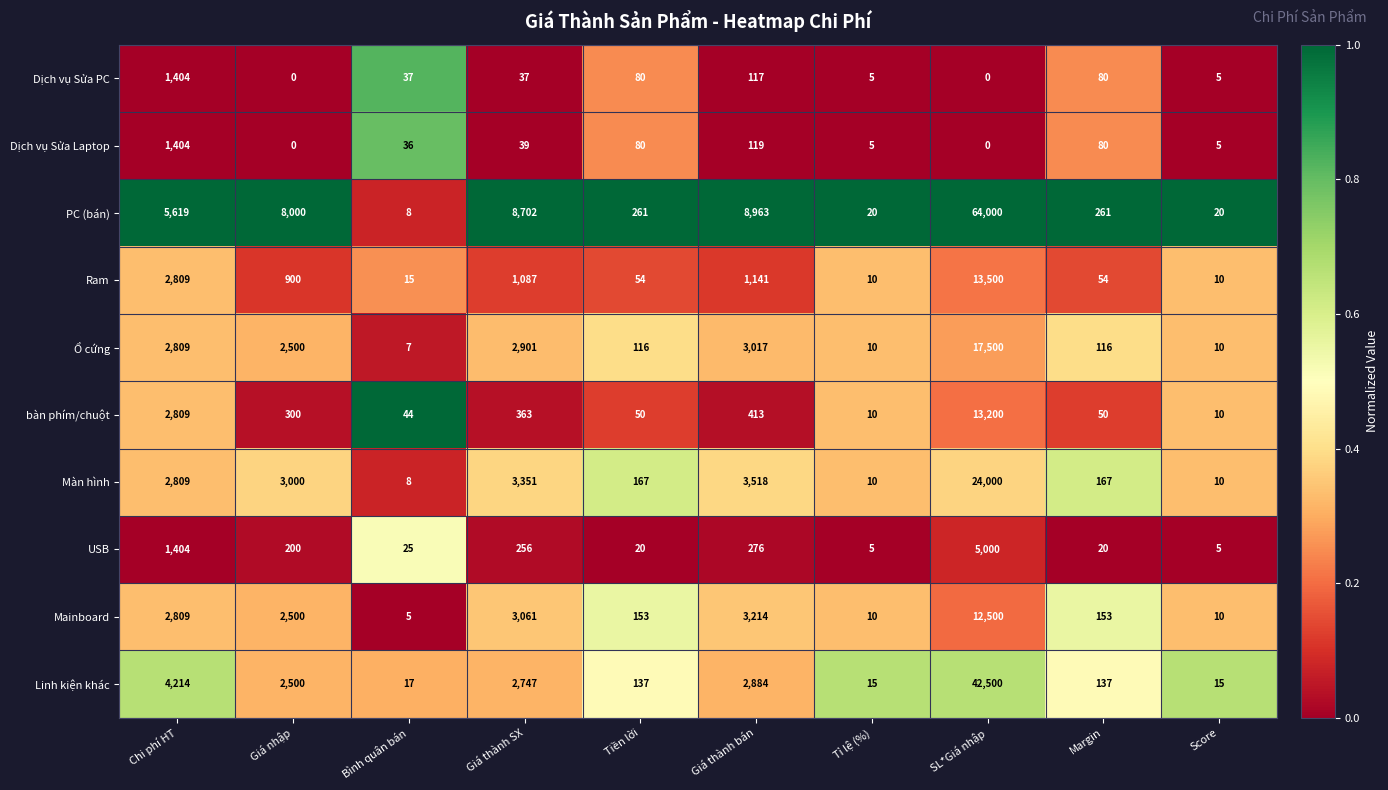

The value of Ram at Giá thành bán is 1141. True or false?

True